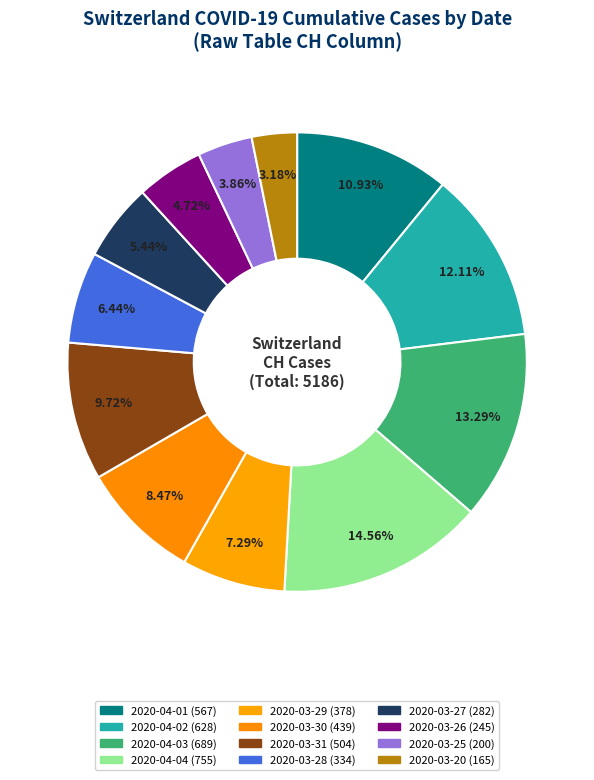

What percentage do 2020-03-27 and 2020-03-29 together represent?

12.7%